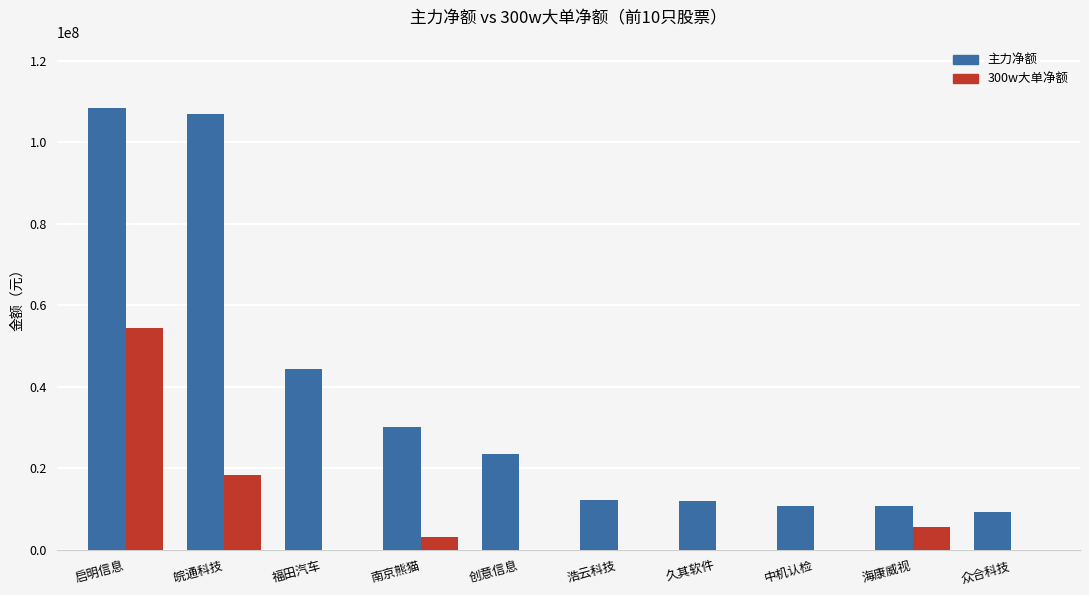

At which category is the sum across all series the highest?

启明信息